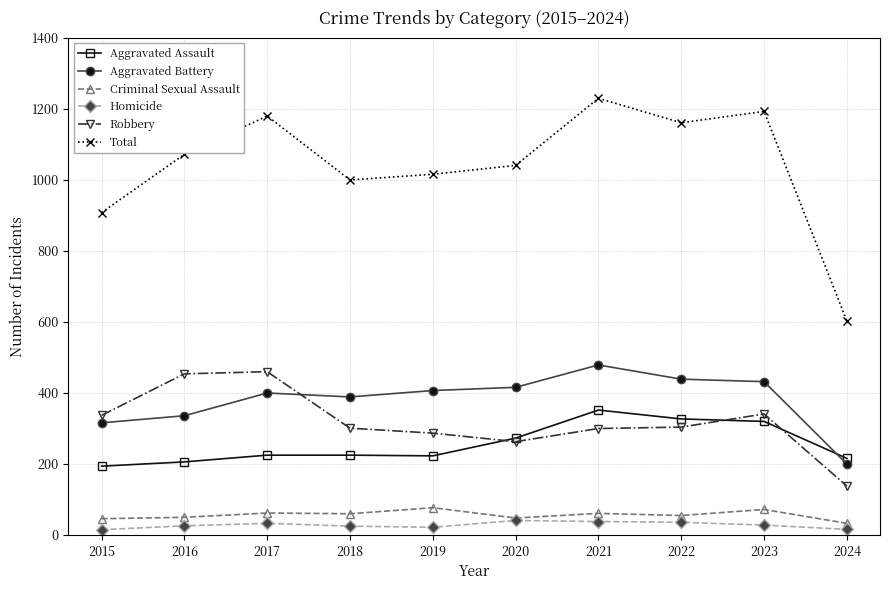

Count the number of data series in this chart.

6